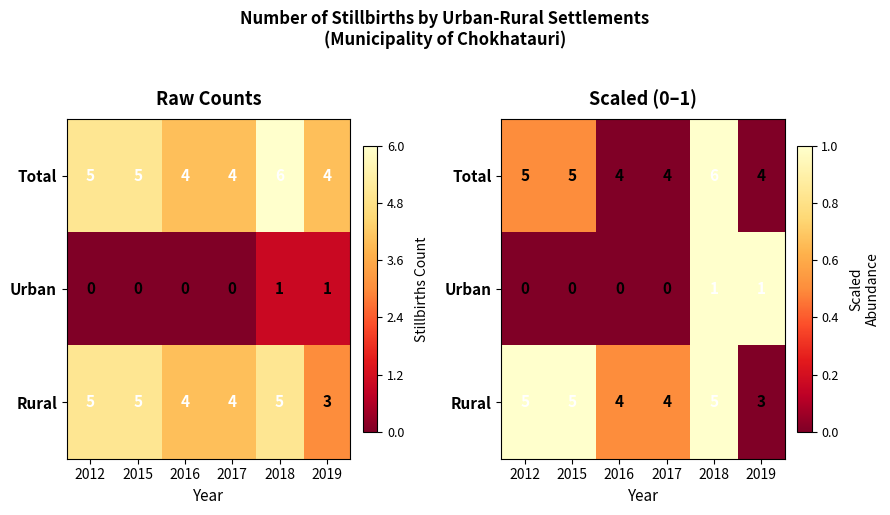

Rank the categories by Urban value from lowest to highest.

2012, 2015, 2016, 2017, 2018, 2019